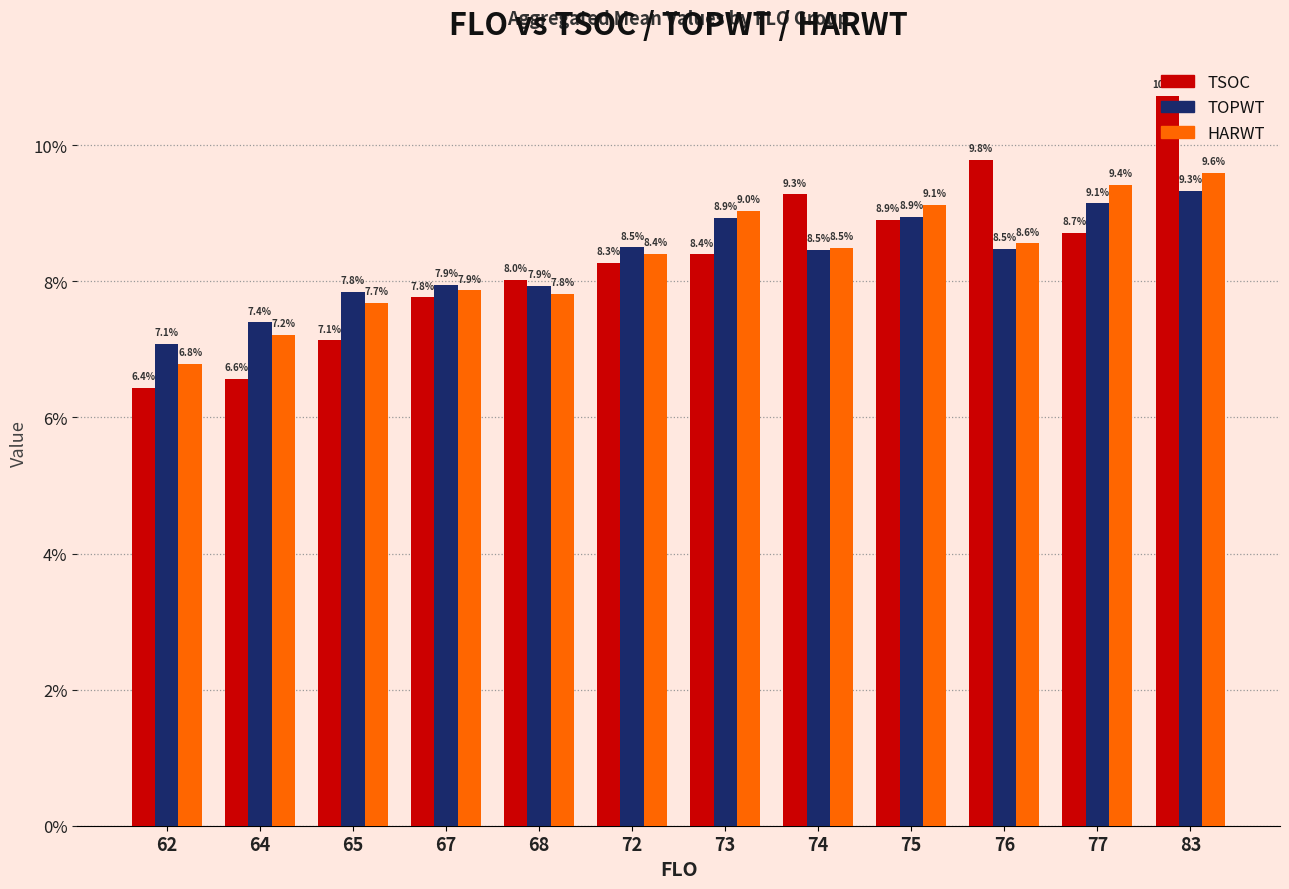

Which label corresponds to the smallest value in the chart?

62